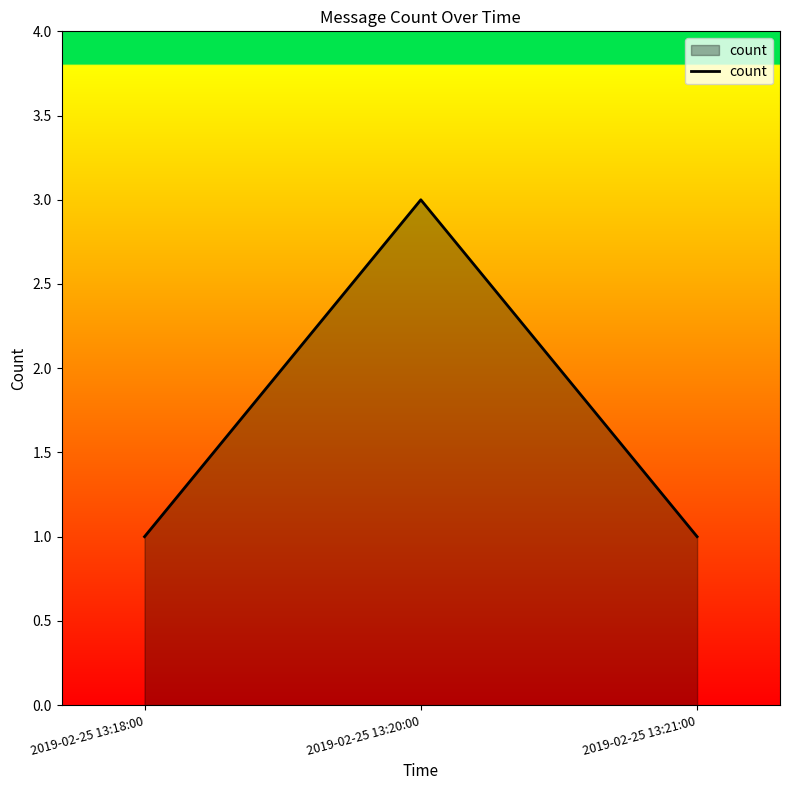

Which category has the highest value across all series?

2019-02-25 13:20:00